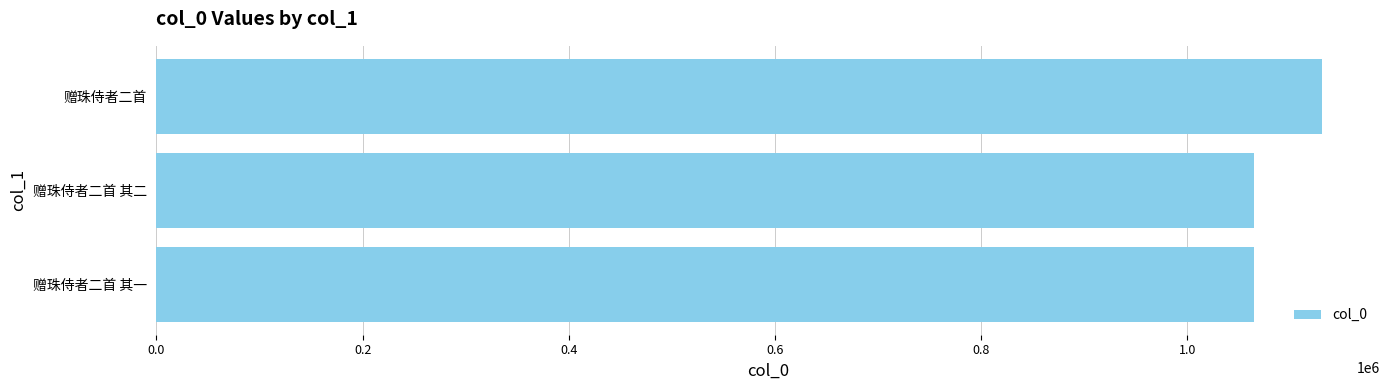

Does the chart contain any negative values?

No